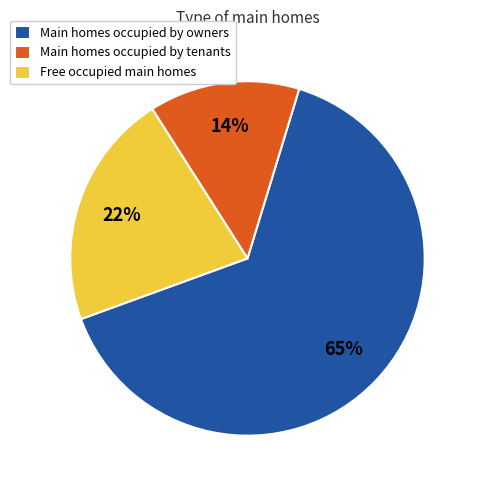

To the nearest percent, what is the average slice percentage?

33%